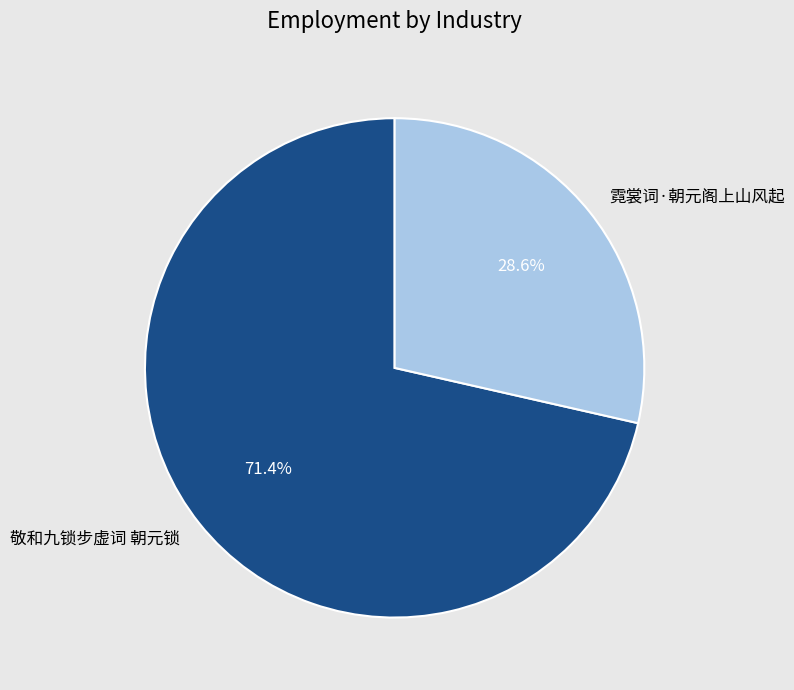

Rank the categories by value from highest to lowest.

敬和九锁步虚词 朝元锁, 霓裳词·朝元阁上山风起